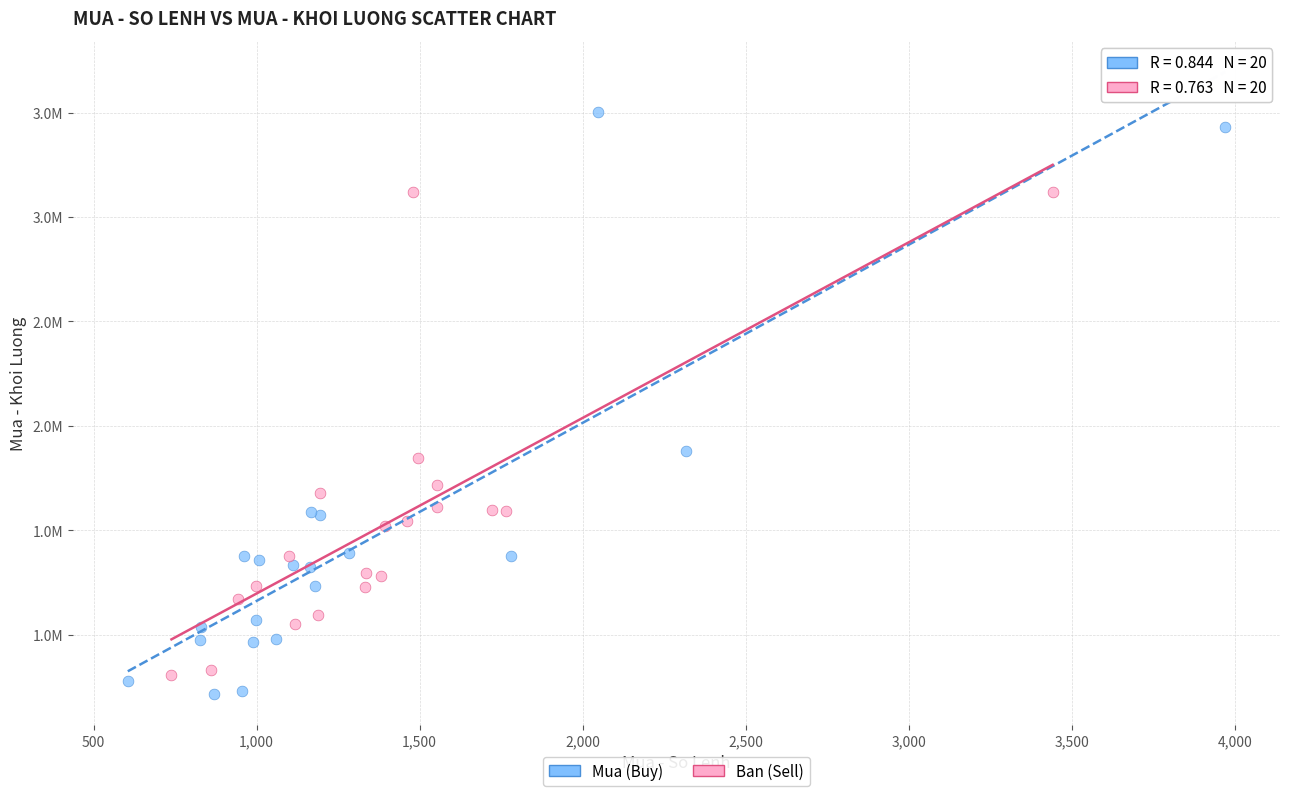

What are all the series names shown in the legend?

Mua (Buy), Ban (Sell)